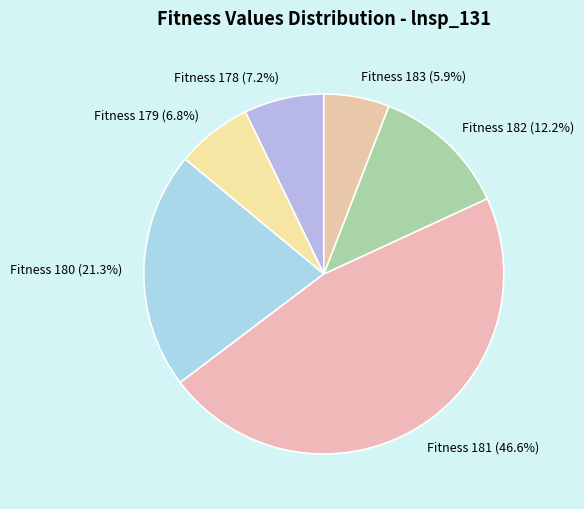

Does any single category account for the majority?

No